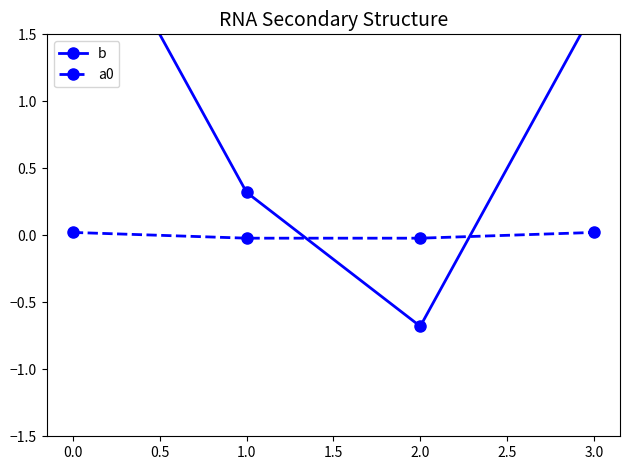

How many values in the b series are below 1?

2